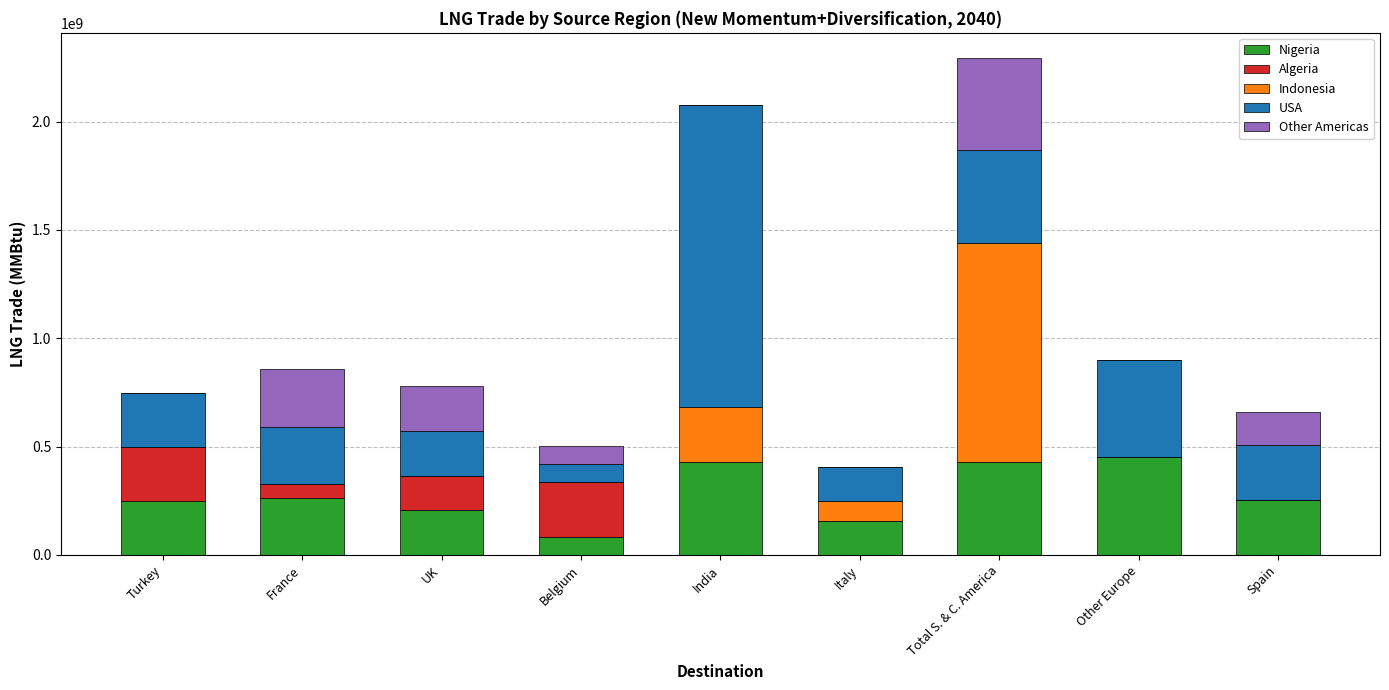

What are all the series names shown in the legend?

Nigeria, Algeria, Indonesia, USA, Other Americas